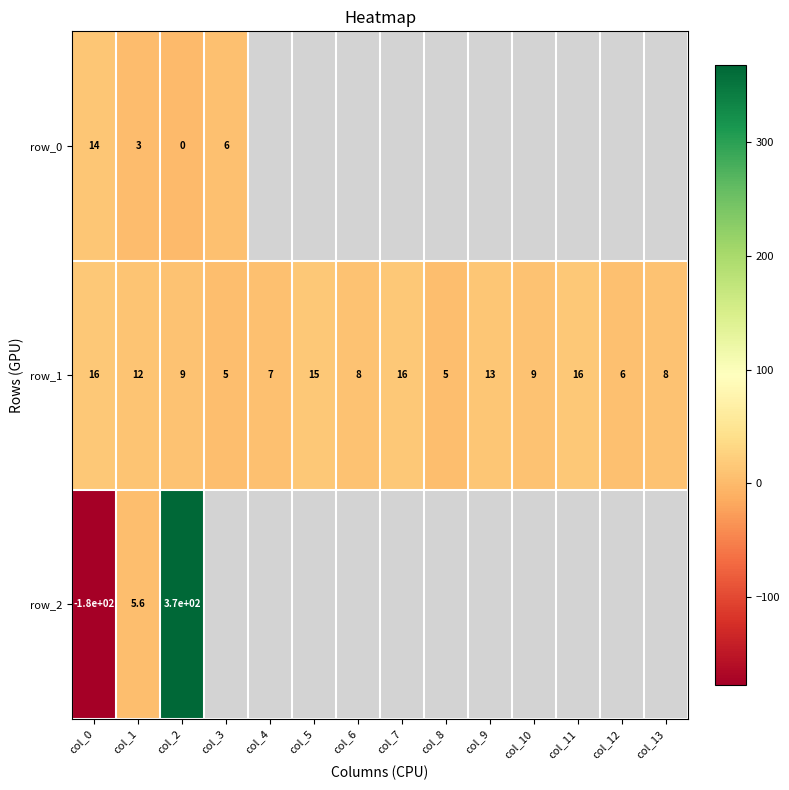

The row_1 series shows 7.0 at col_4. True or false?

True